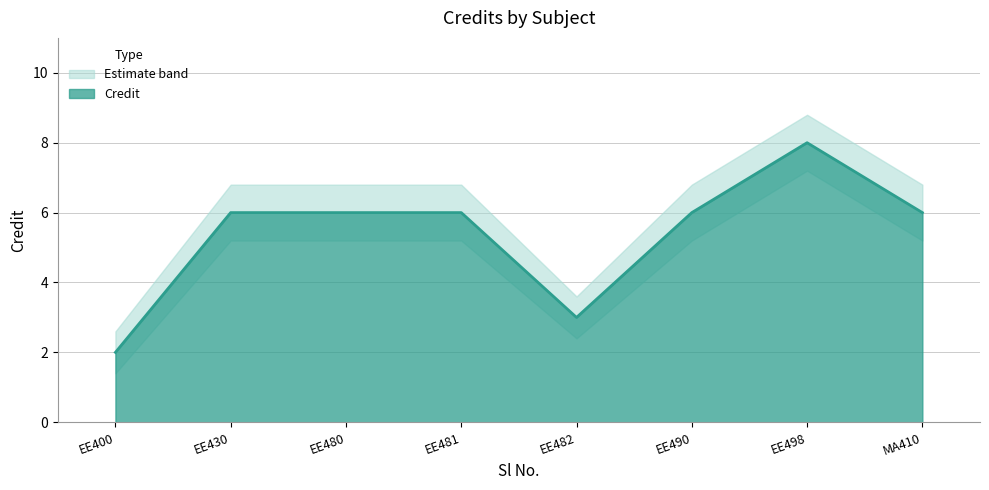

The Credit_lower series shows 9.3 at 8. True or false?

False